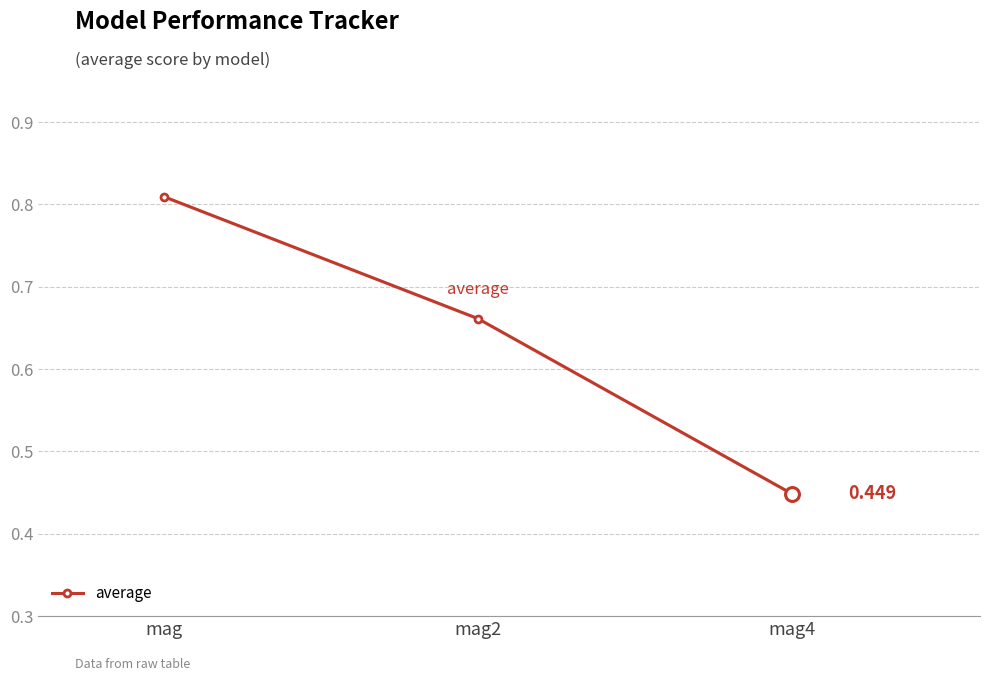

What value does the data have at mag2?

0.7